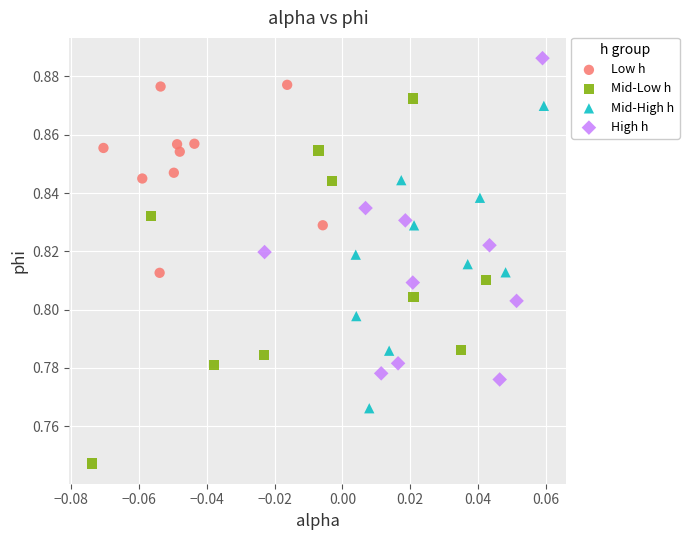

What are all the series names shown in the legend?

Low h, Mid-Low h, Mid-High h, High h